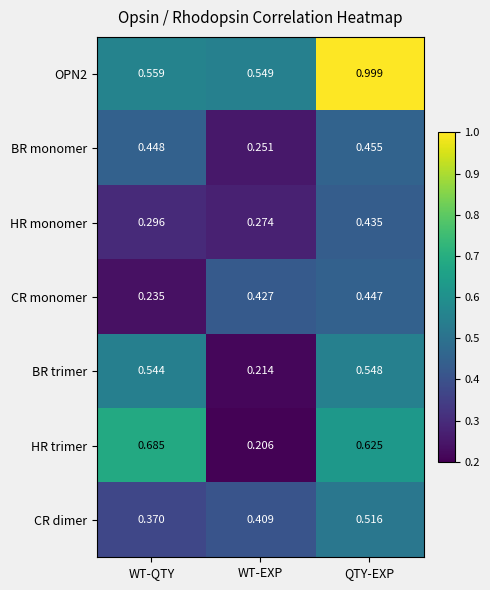

Count the number of categories in the chart.

3